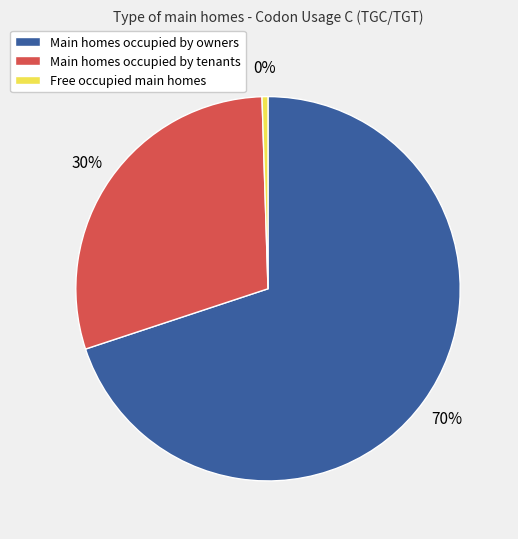

Is there a majority slice in this chart?

Yes